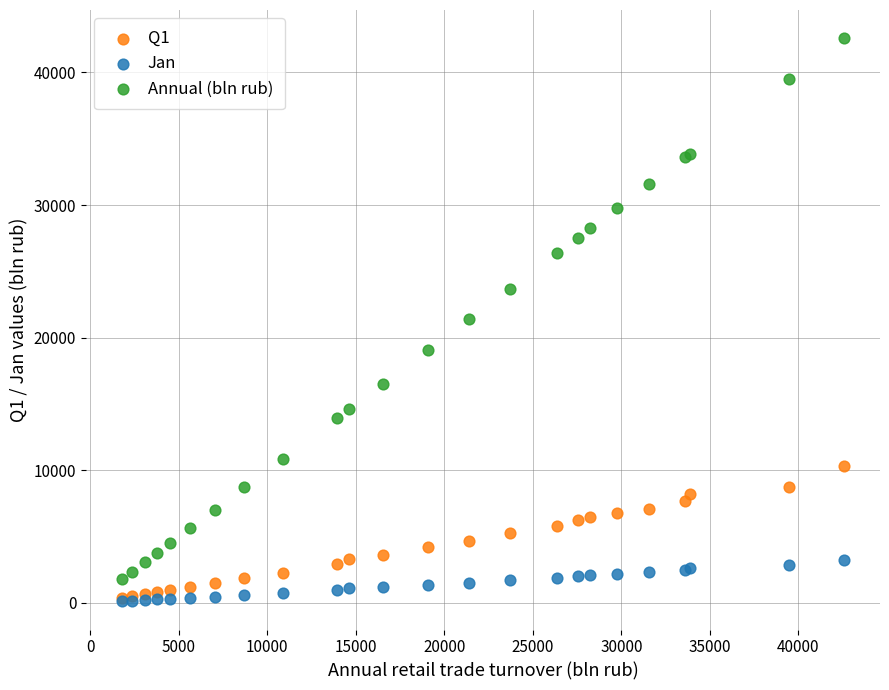

In the Annual (bln rub) series, what Y value is closest to 22187?

21394.5